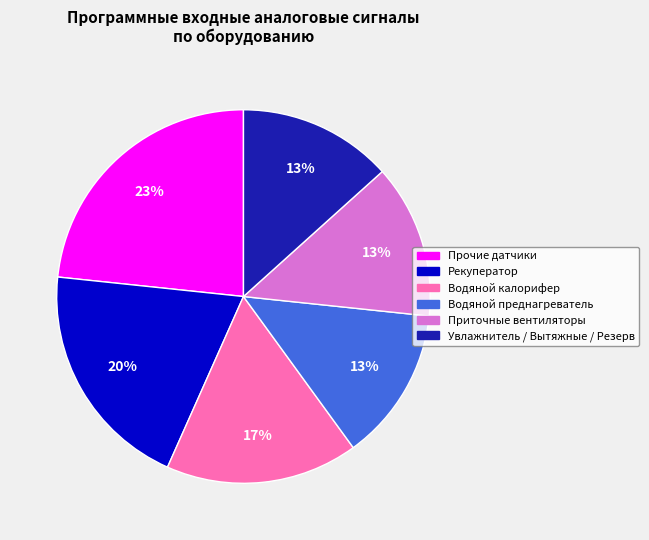

How many slices are in this pie chart?

6